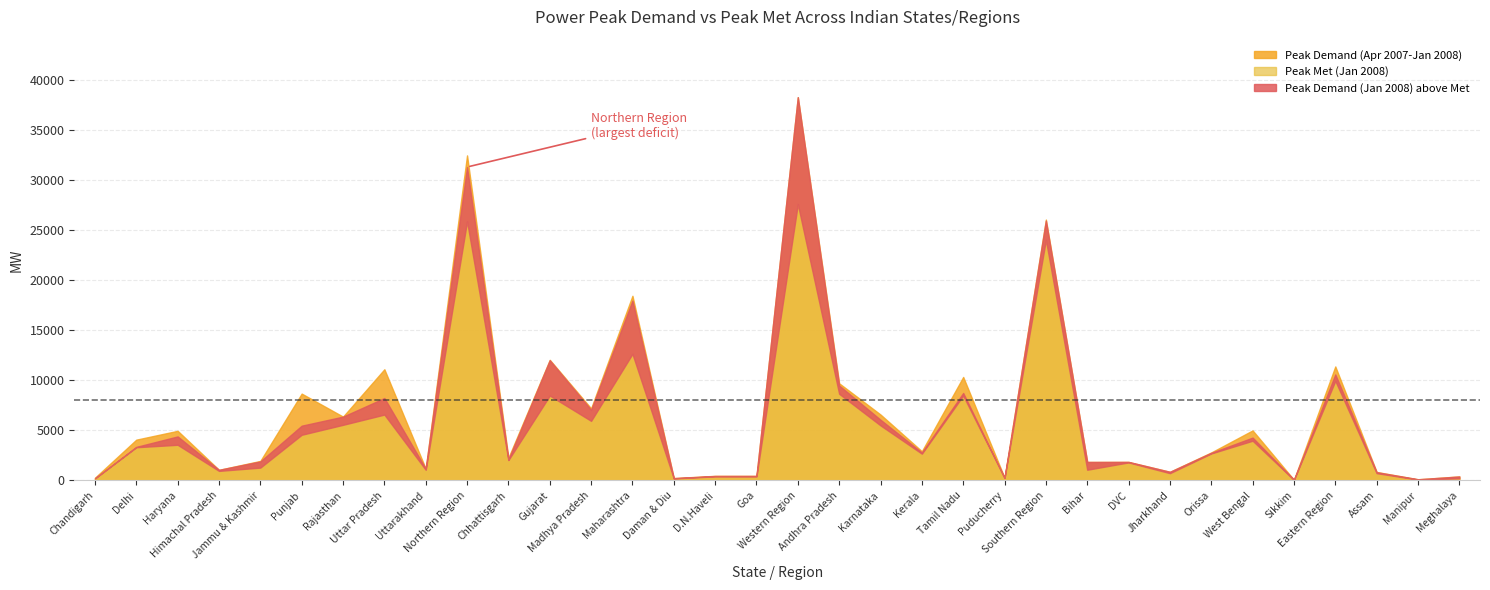

Read the Peak Met (Jan 2008) value at Uttar Pradesh, to the nearest 50.

6600